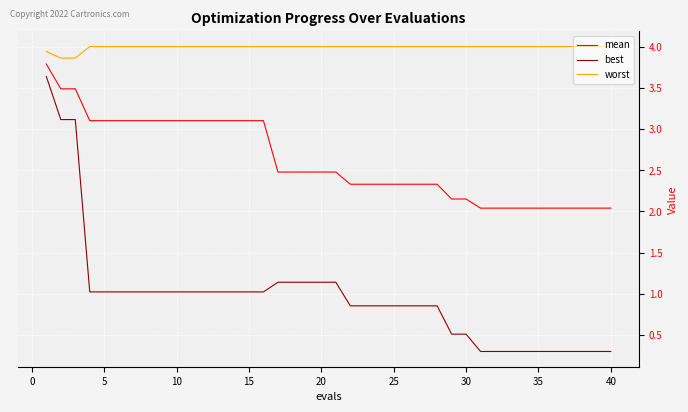

What is the greatest value displayed?

4.0